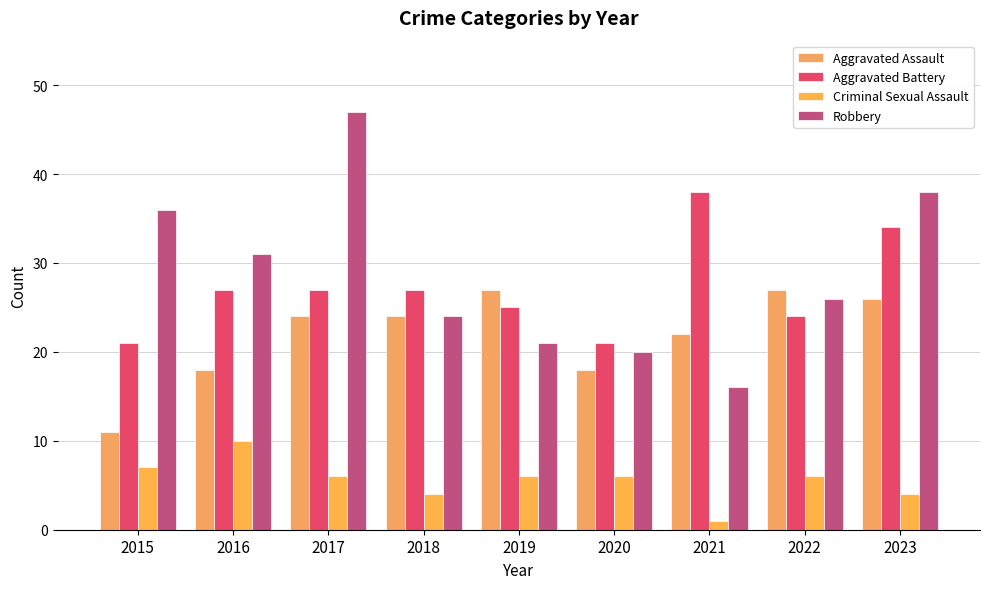

What is the value of the Aggravated Battery bar at the 1st from the left?

21